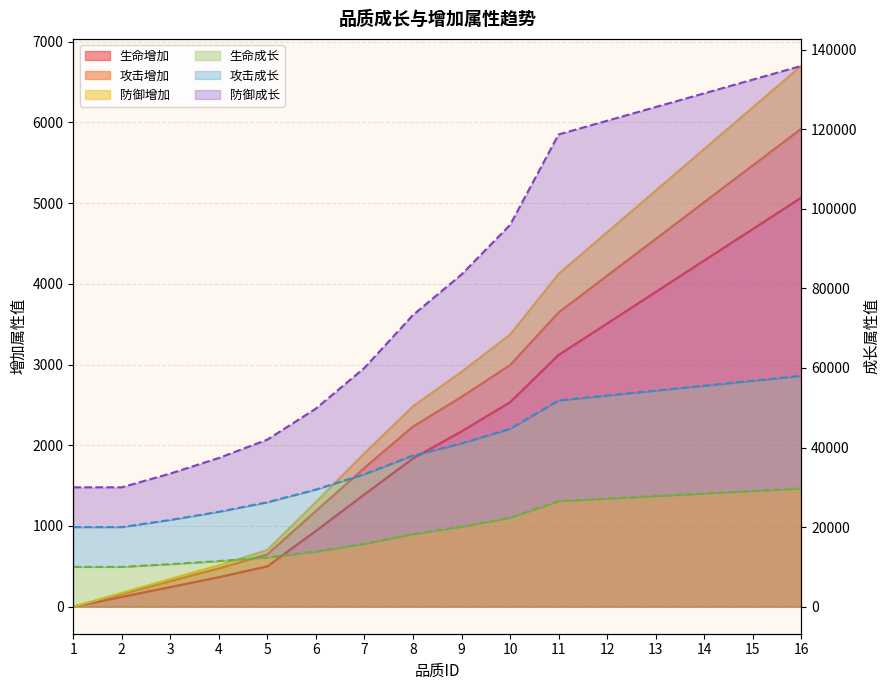

The 防御增加 series shows 3370 at 10. True or false?

True